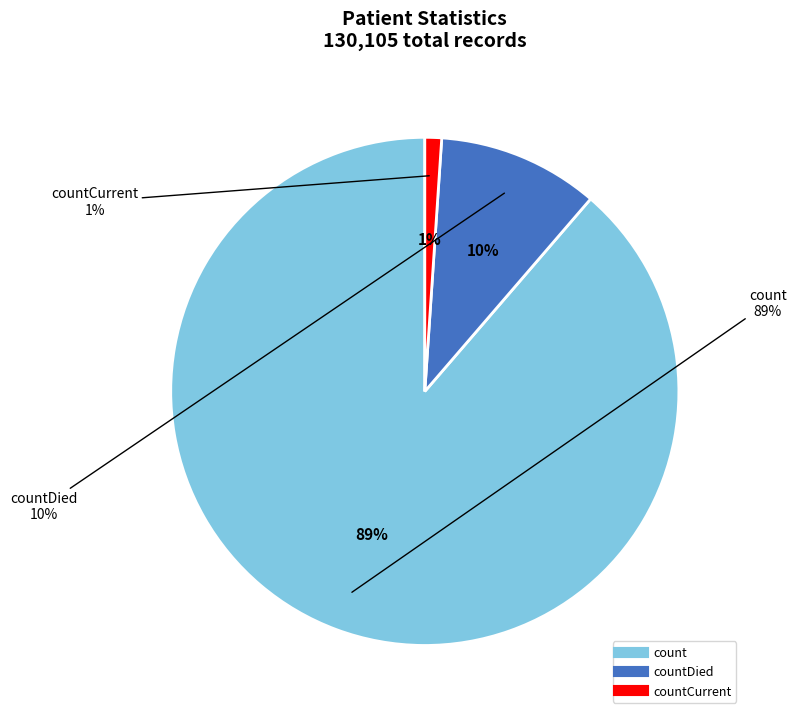

Is it true that countCurrent is 10% of the pie?

False